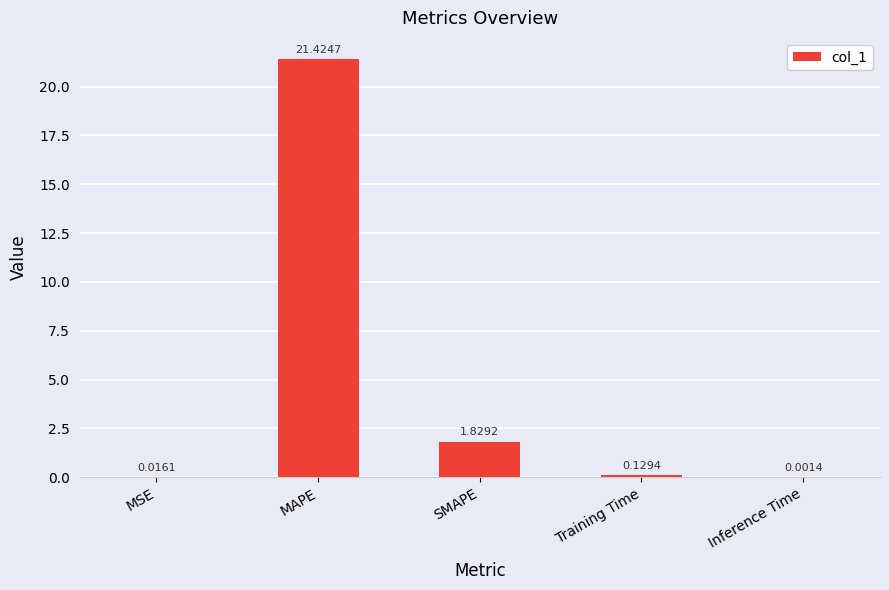

Which label corresponds to the largest value in the chart?

MAPE